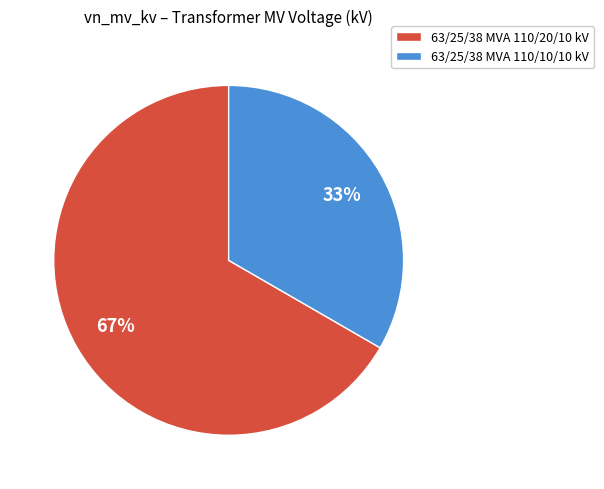

What percentage is the 63/25/38 MVA 110/10/10 kV slice, to the nearest percent?

33%